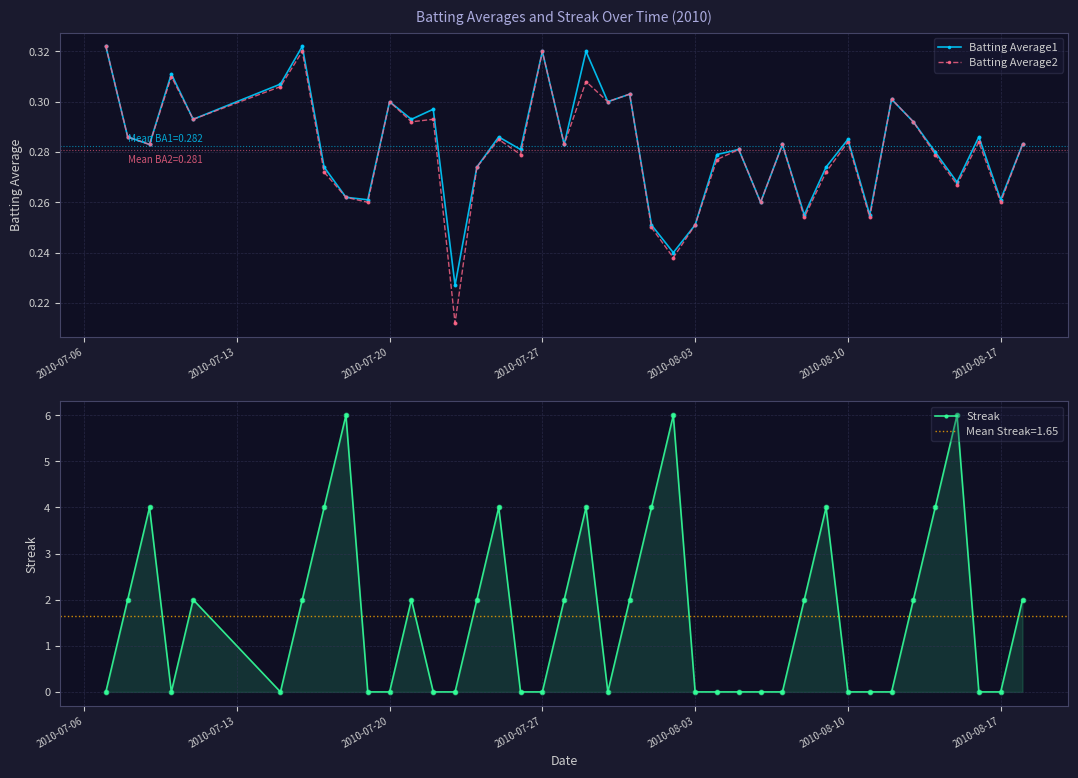

At how many categories does at least one series exceed 0?

40